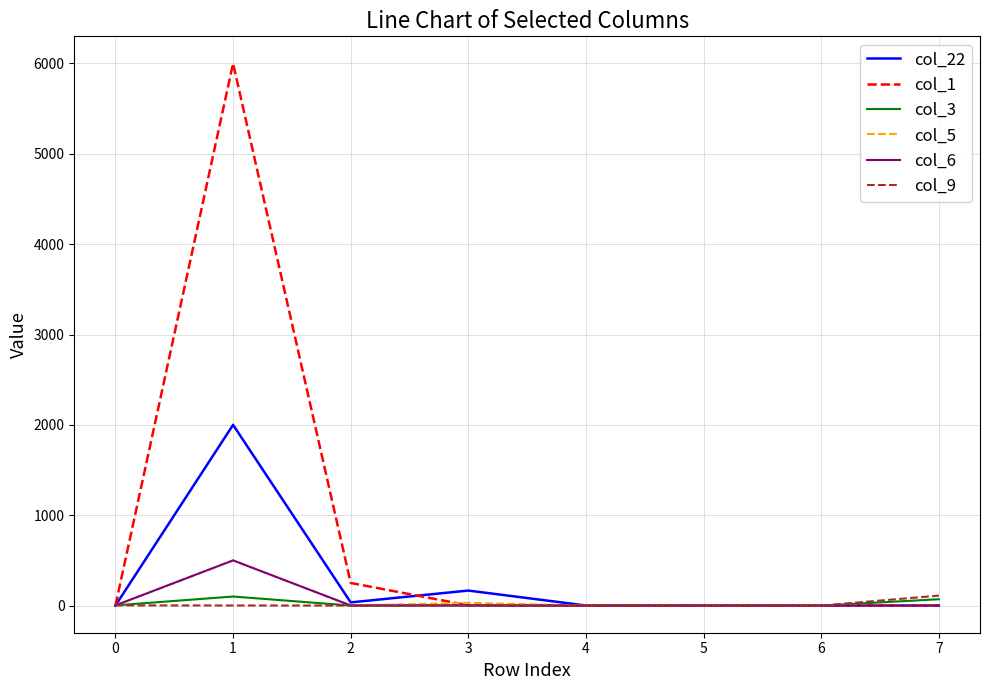

The value of col_5 at 2 is -299.2. True or false?

False